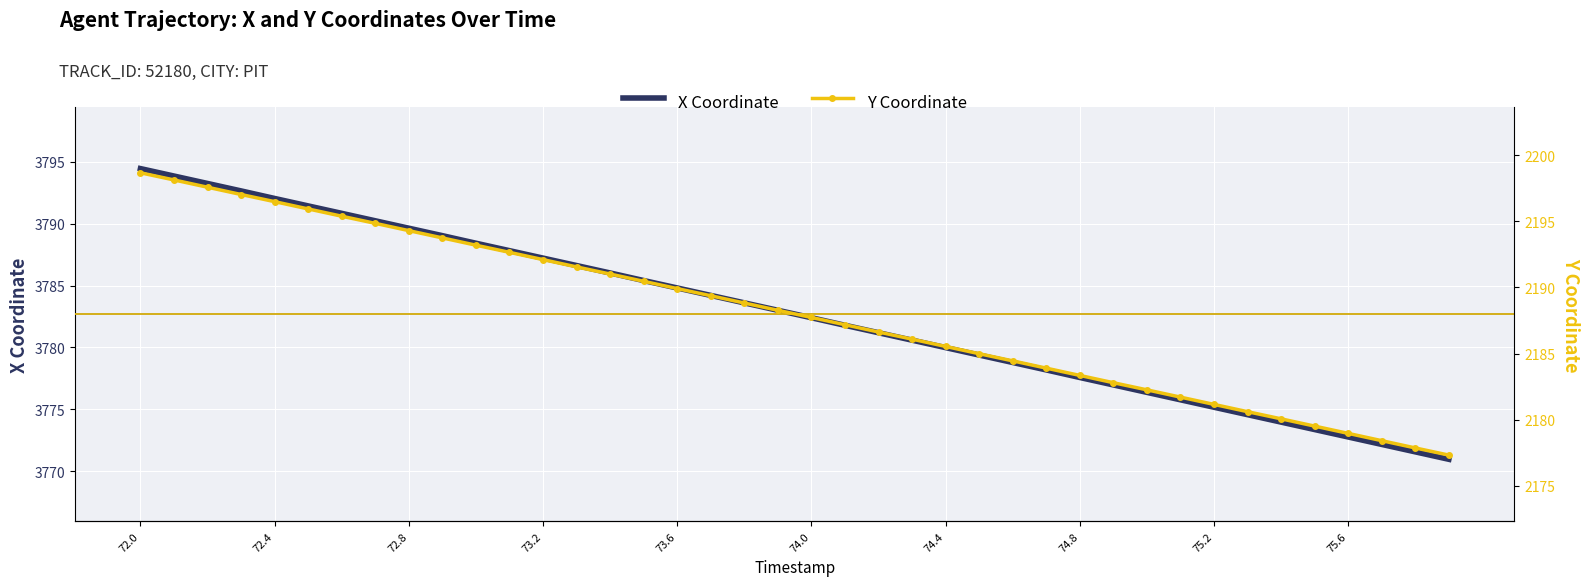

Reading left to right, extract all data points from this chart.

X Coordinate: 3794.4	3793.8	3793.2	3792.6	3792.0	3791.4	3790.8	3790.2	3789.6	3789.0	3788.4	3787.8	3787.2	3786.6	3786.0	3785.4	3784.8	3784.2	3783.6	3783.0	3782.4	3781.8	3781.2	3780.6	3780.0	3779.4	3778.8	3778.2	3777.6	3777.0	3776.4	3775.8	3775.2	3774.6	3774.0	3773.4	3772.8	3772.2	3771.6	3771.0
Y Coordinate: 2198.7	2198.1	2197.6	2197.0	2196.5	2195.9	2195.4	2194.8	2194.3	2193.7	2193.2	2192.7	2192.1	2191.6	2191.0	2190.5	2189.9	2189.4	2188.8	2188.3	2187.7	2187.2	2186.6	2186.1	2185.5	2185.0	2184.4	2183.9	2183.3	2182.8	2182.3	2181.7	2181.2	2180.6	2180.1	2179.5	2179.0	2178.4	2177.9	2177.3